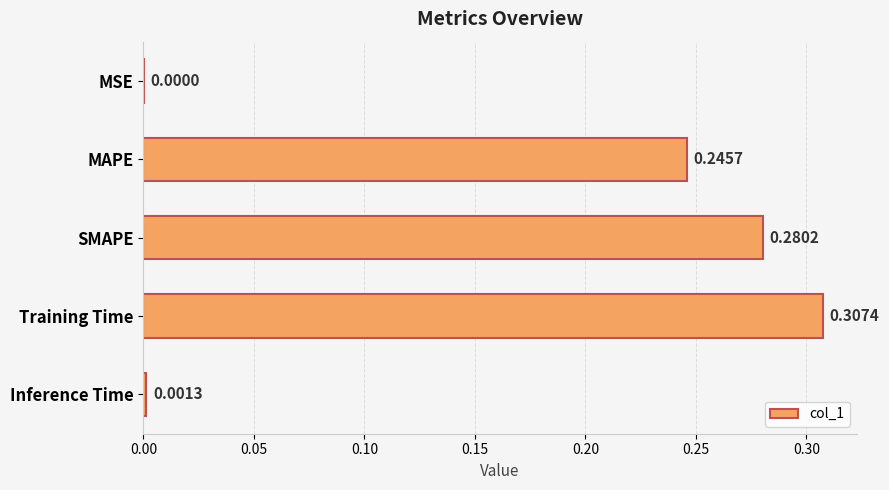

Which label corresponds to the largest value in the chart?

Training Time